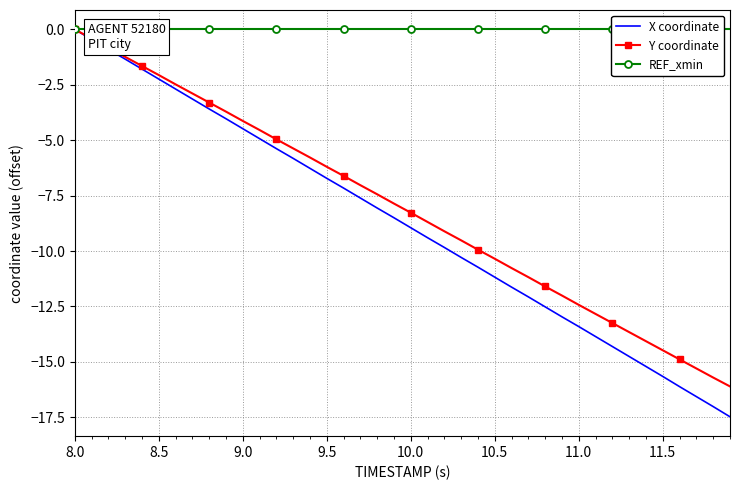

What is the minimum value for Y coordinate?

-16.1